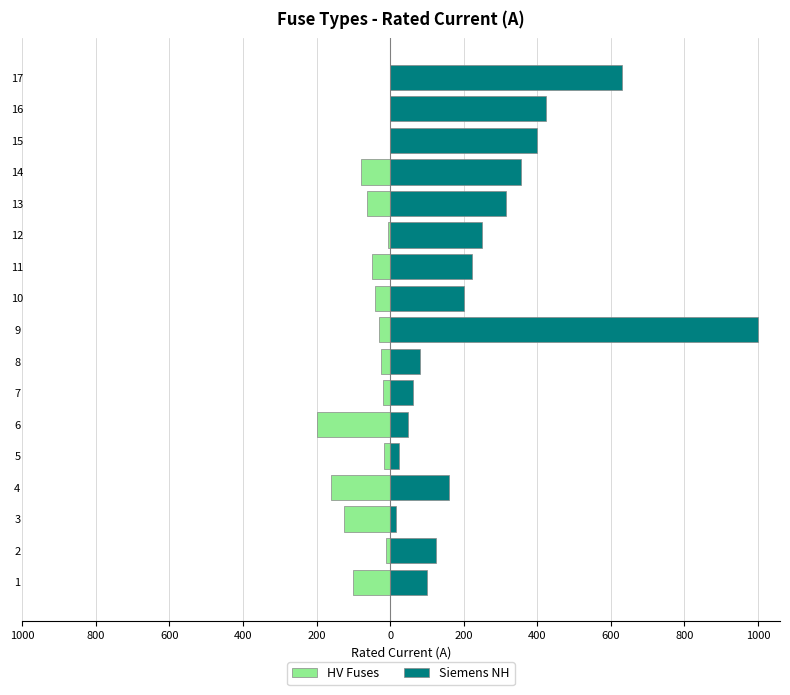

Which series has the largest range (max minus min)?

Siemens NH